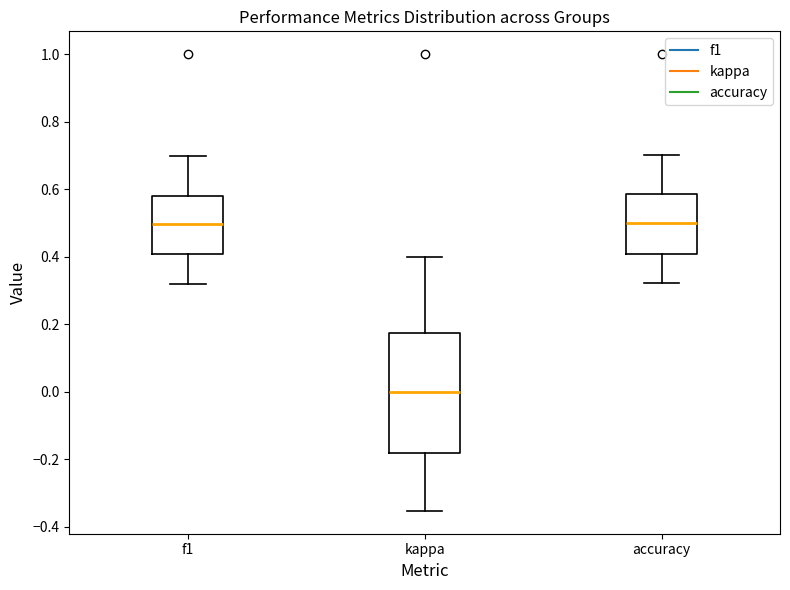

Comparing the boxes themselves (not the whiskers), which one is the tallest?

kappa